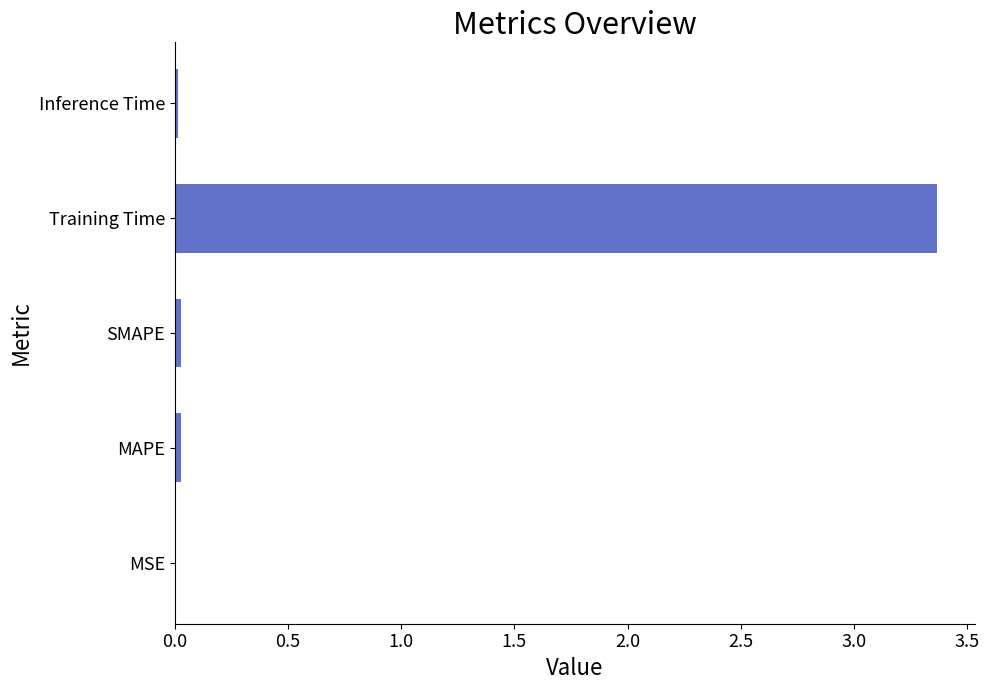

The chart shows a value of 0.0 at MAPE. True or false?

True